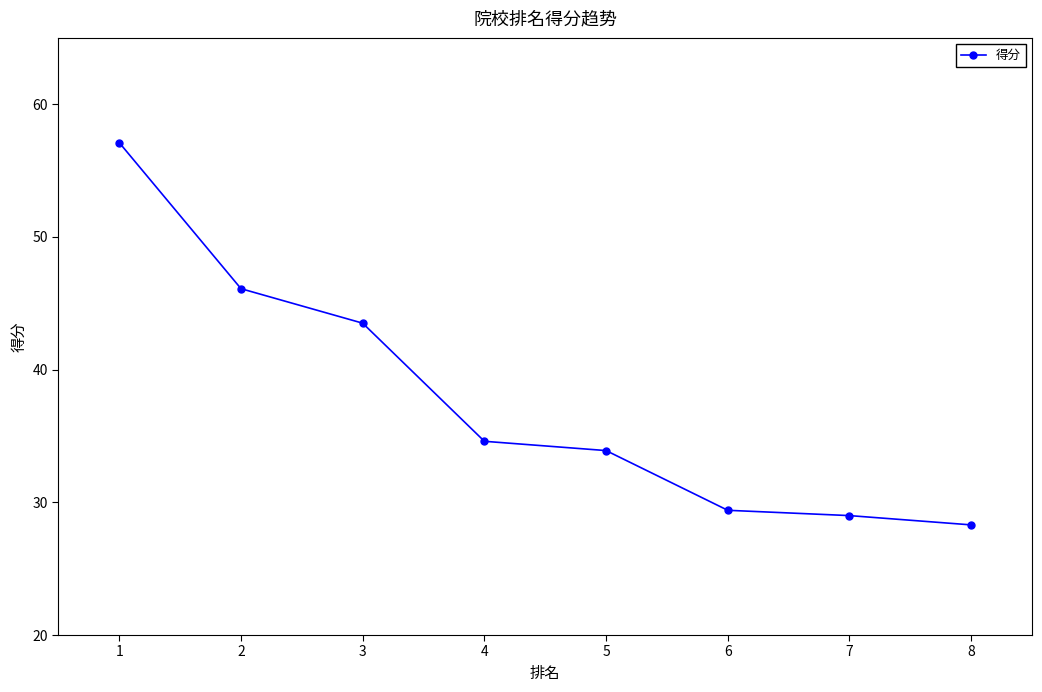

What is the smallest value displayed?

28.3